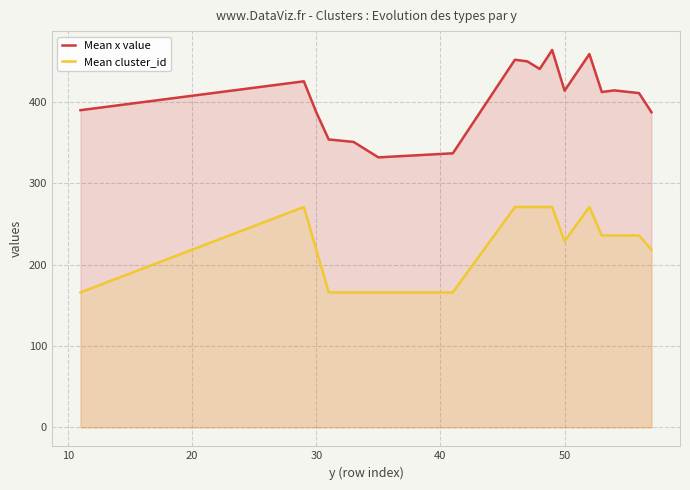

Reading left to right, what are all the values shown in this chart?

Mean x value: 390.0	425.5	387.3	354.0	351.0	332.0	337.0	452.0	450.0	440.7	464.0	414.0	459.0	412.3	414.3	411.0	387.5
Mean cluster_id: 166.0	271.0	218.5	166.0	166.0	166.0	166.0	271.0	271.0	271.0	271.0	229.0	271.0	236.0	236.0	236.0	218.5